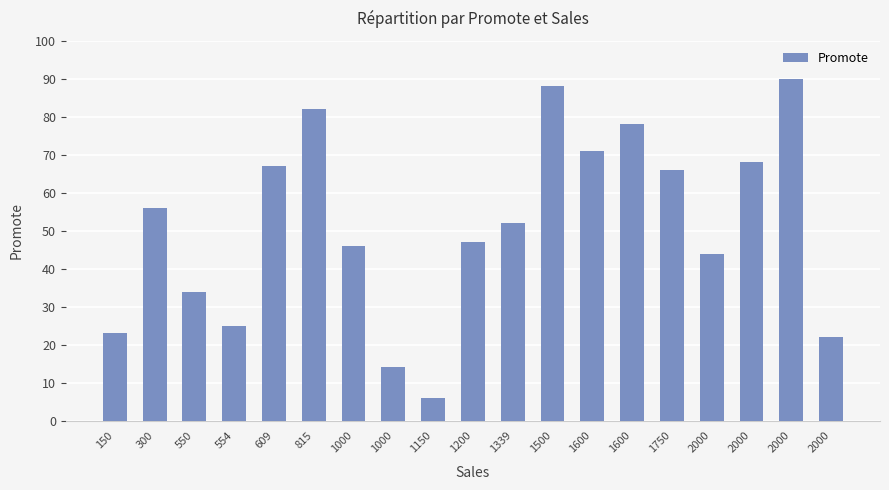

How many bars are there in total?

19